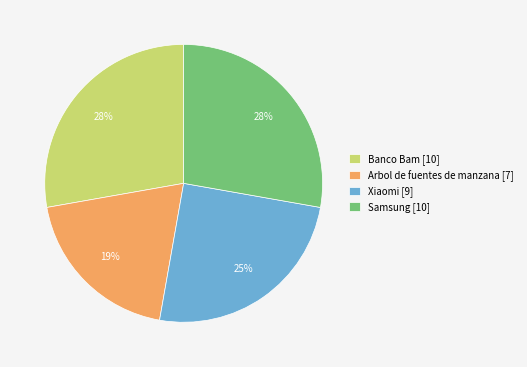

What is the smallest slice in the pie chart?

Arbol de fuentes de manzana